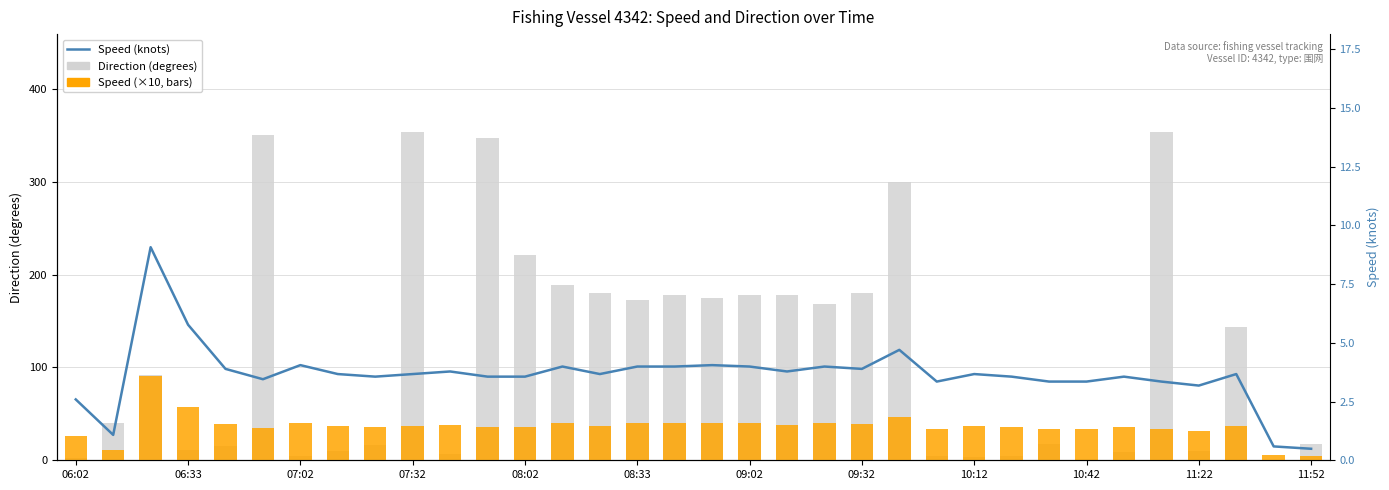

Reading left to right, what are all the values shown in this chart?

Direction: 2.0	40.0	92.0	11.0	15.0	350.0	5.0	10.0	16.0	353.0	7.0	347.0	221.0	189.0	180.0	173.0	178.0	175.0	178.0	178.0	168.0	180.0	300.0	5.0	3.0	5.0	17.0	1.0	9.0	353.0	10.0	144.0	0.0	17.0
Speed (×10): 25.9	10.8	90.7	57.7	38.9	34.5	40.5	36.7	35.6	36.7	37.8	35.6	35.6	39.9	36.7	39.9	39.9	40.5	39.9	37.8	39.9	38.9	47.0	33.5	36.7	35.6	33.5	33.5	35.6	33.5	31.8	36.7	5.9	4.9
Speed (knots): 2.6	1.1	9.1	5.8	3.9	3.5	4.0	3.7	3.6	3.7	3.8	3.6	3.6	4.0	3.7	4.0	4.0	4.0	4.0	3.8	4.0	3.9	4.7	3.4	3.7	3.6	3.4	3.4	3.6	3.4	3.2	3.7	0.6	0.5